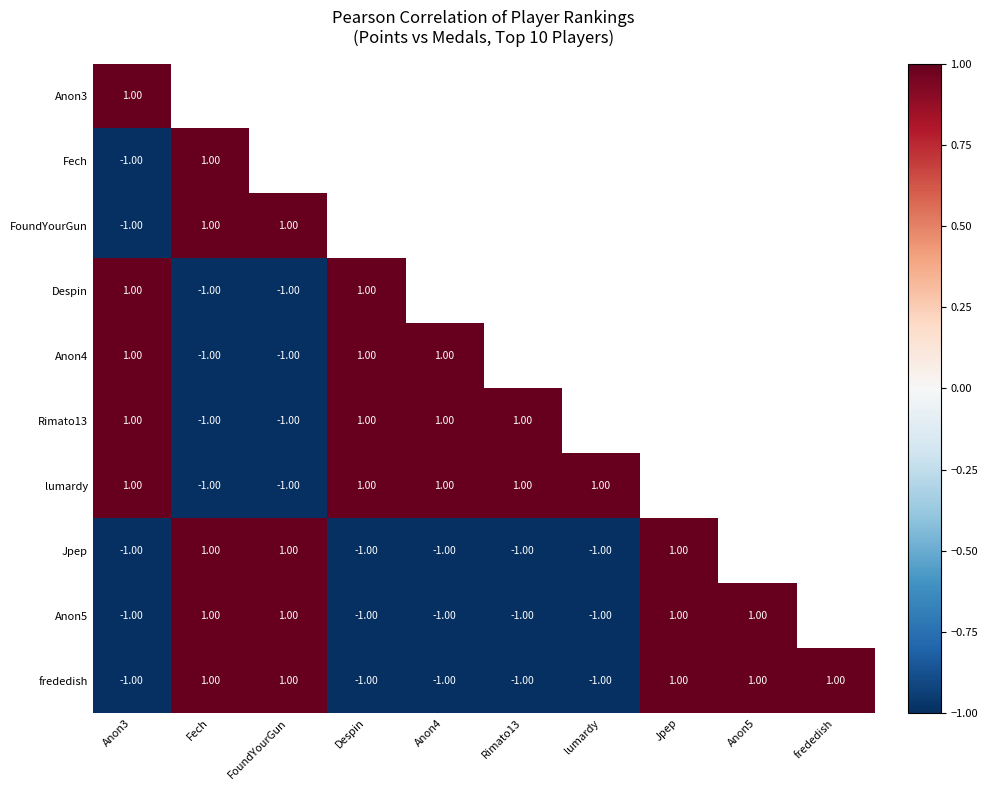

At how many categories does at least one series exceed 0?

10